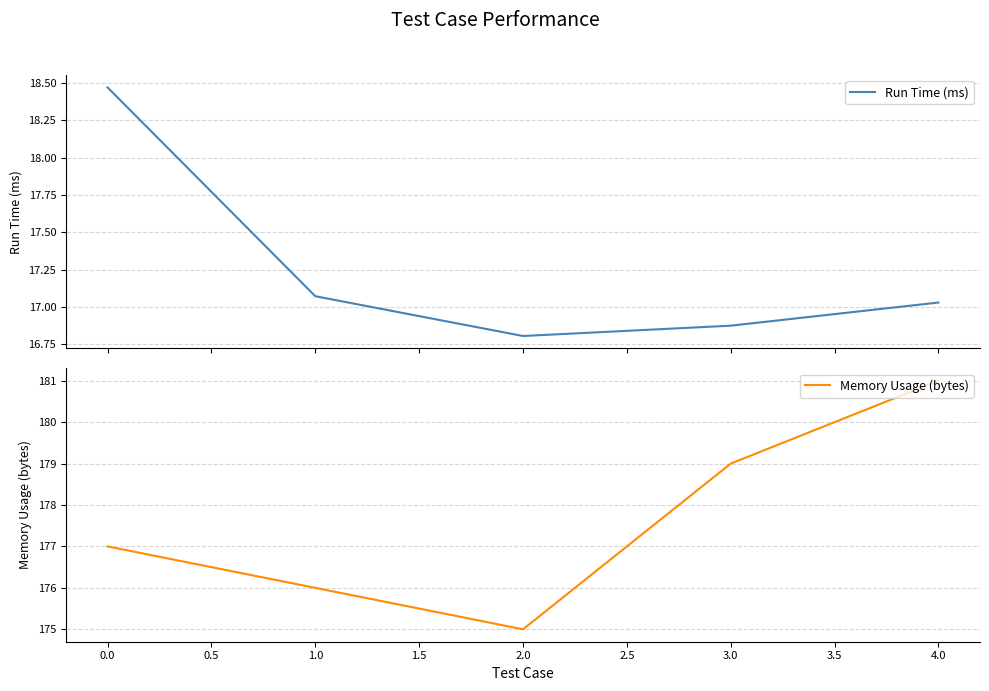

What is the minimum value for Run Time (ms)?

16.8